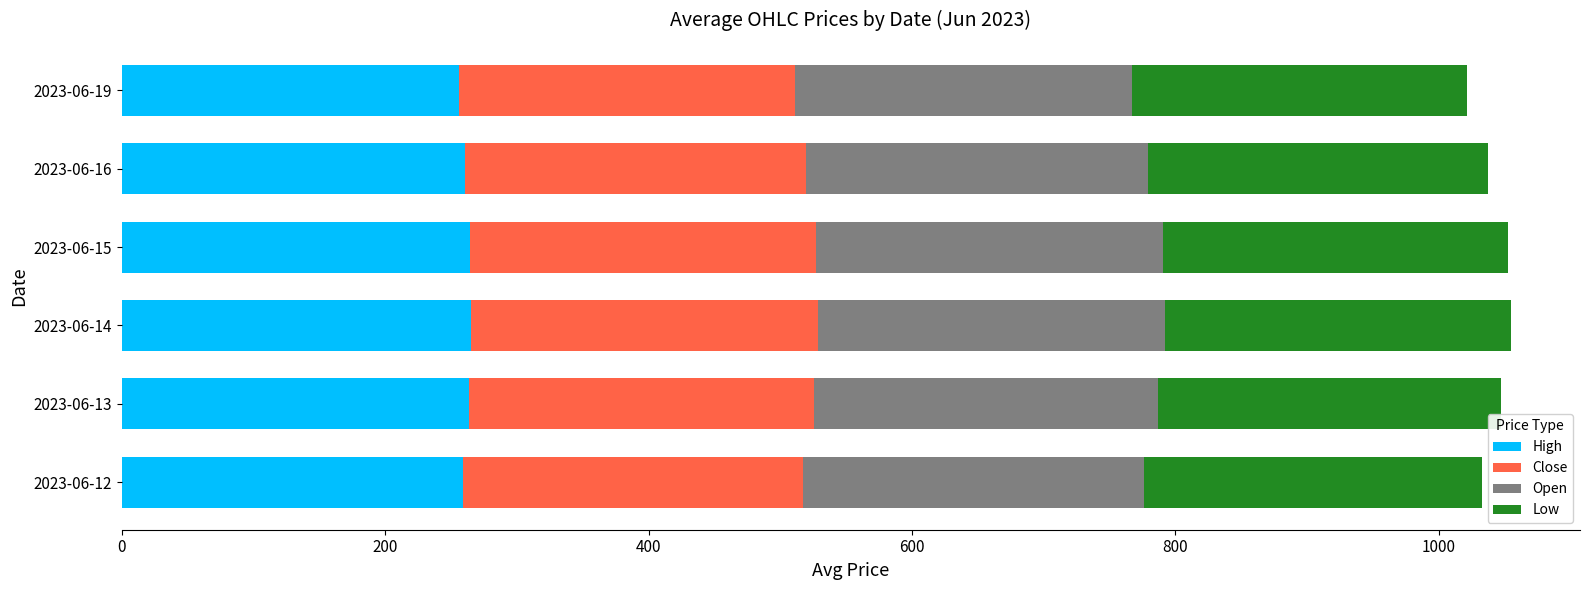

What is the total value across all series at 2023-06-16?

1037.3